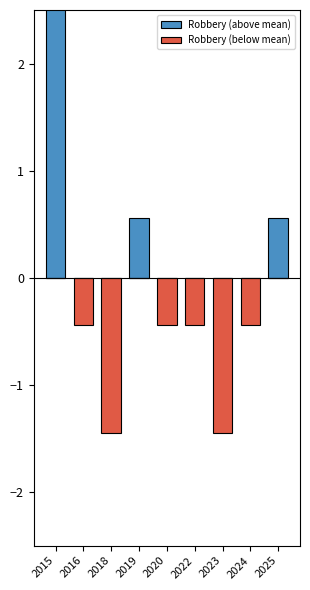

What is the sum of the Robbery (below mean) values at 2025 and 2023?

-1.4